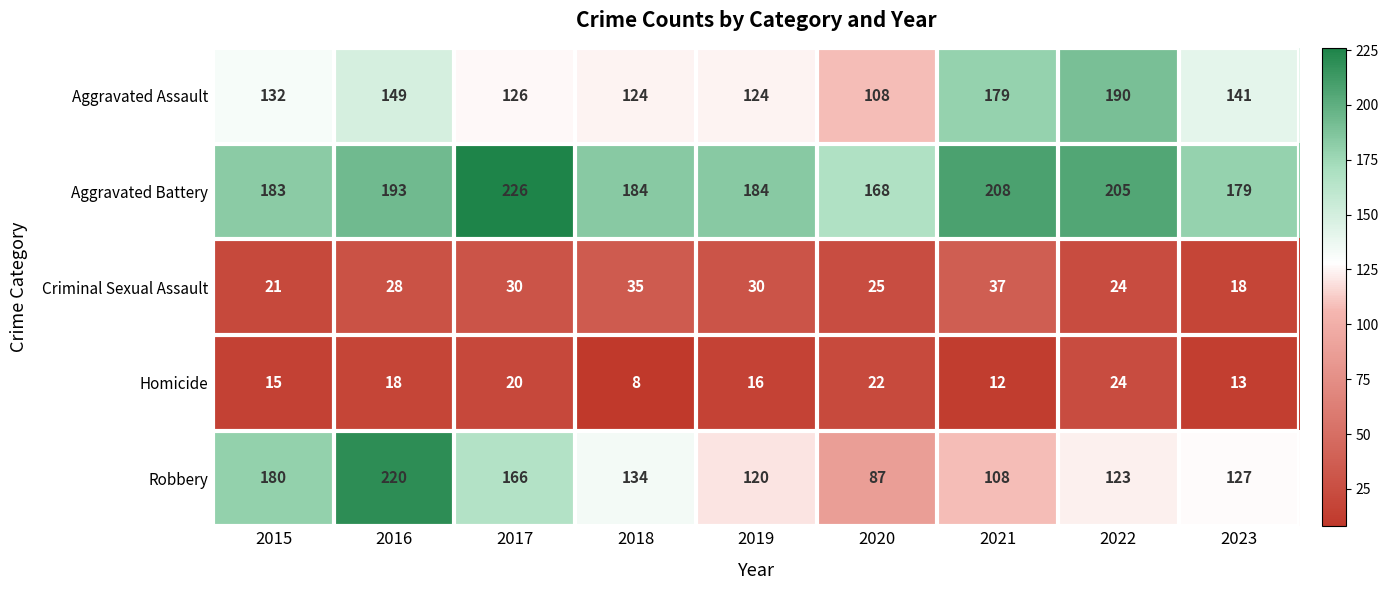

Which category has the highest value across all series?

2017